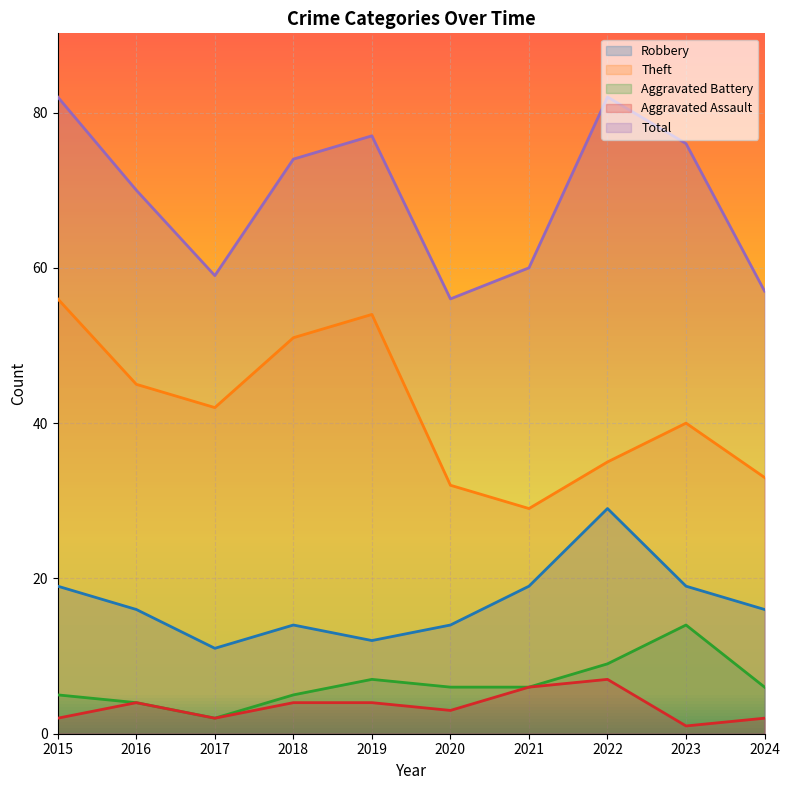

Rank the categories by Aggravated Battery value from lowest to highest.

2017, 2016, 2015, 2018, 2020, 2021, 2024, 2019, 2022, 2023